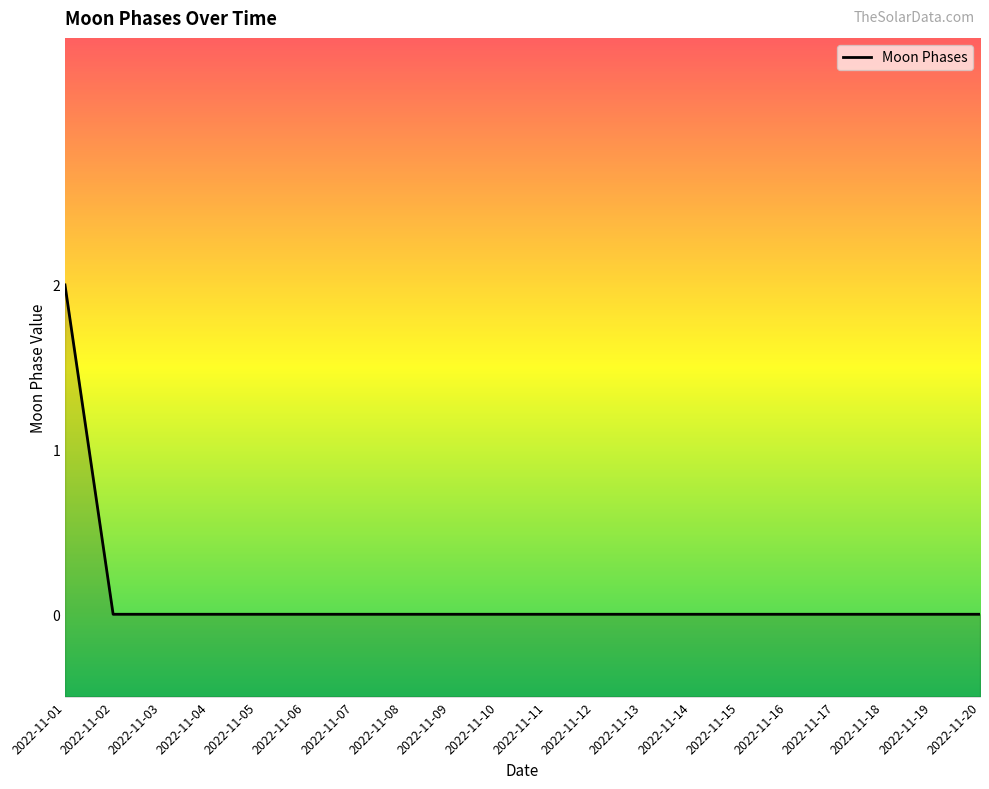

Rank the categories by value from highest to lowest.

2022-11-01, 2022-11-02, 2022-11-03, 2022-11-04, 2022-11-05, 2022-11-06, 2022-11-07, 2022-11-08, 2022-11-09, 2022-11-10, 2022-11-11, 2022-11-12, 2022-11-13, 2022-11-14, 2022-11-15, 2022-11-16, 2022-11-17, 2022-11-18, 2022-11-19, 2022-11-20